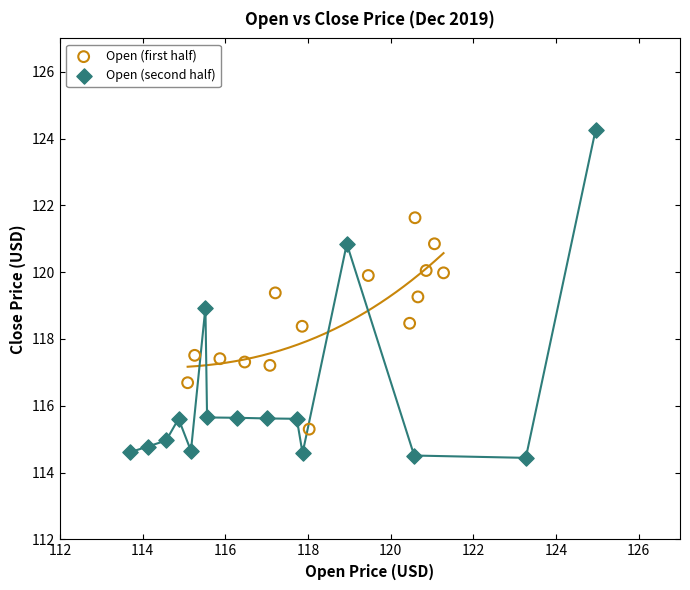

Which series contains the highest Y value?

Open (second half)